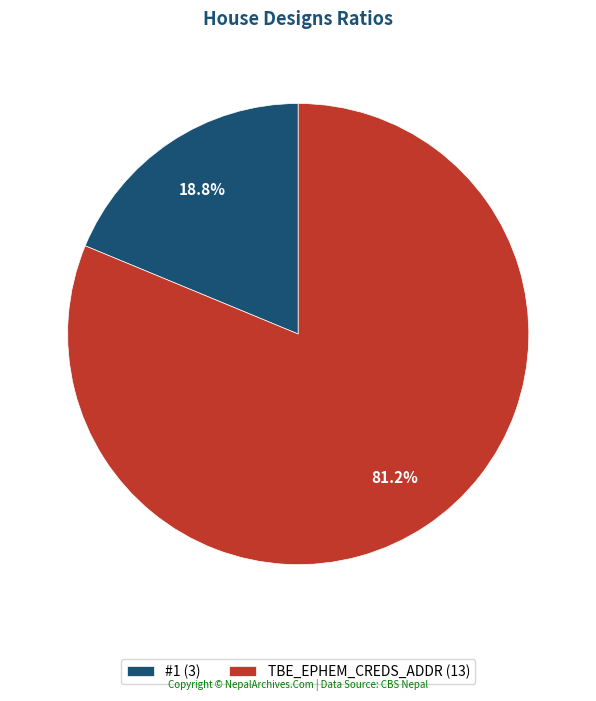

How many slices are in this pie chart?

2